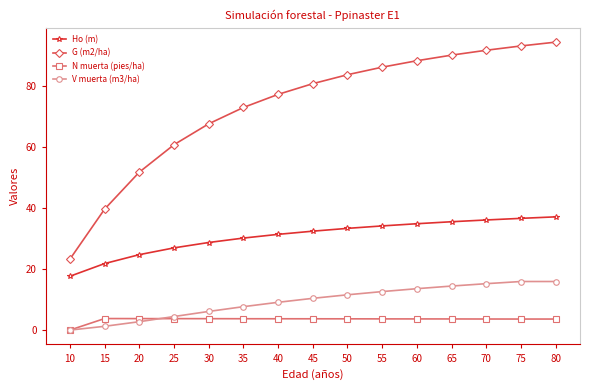

True or false: G (m2/ha) and N muerta (pies/ha) cross at least once.

False